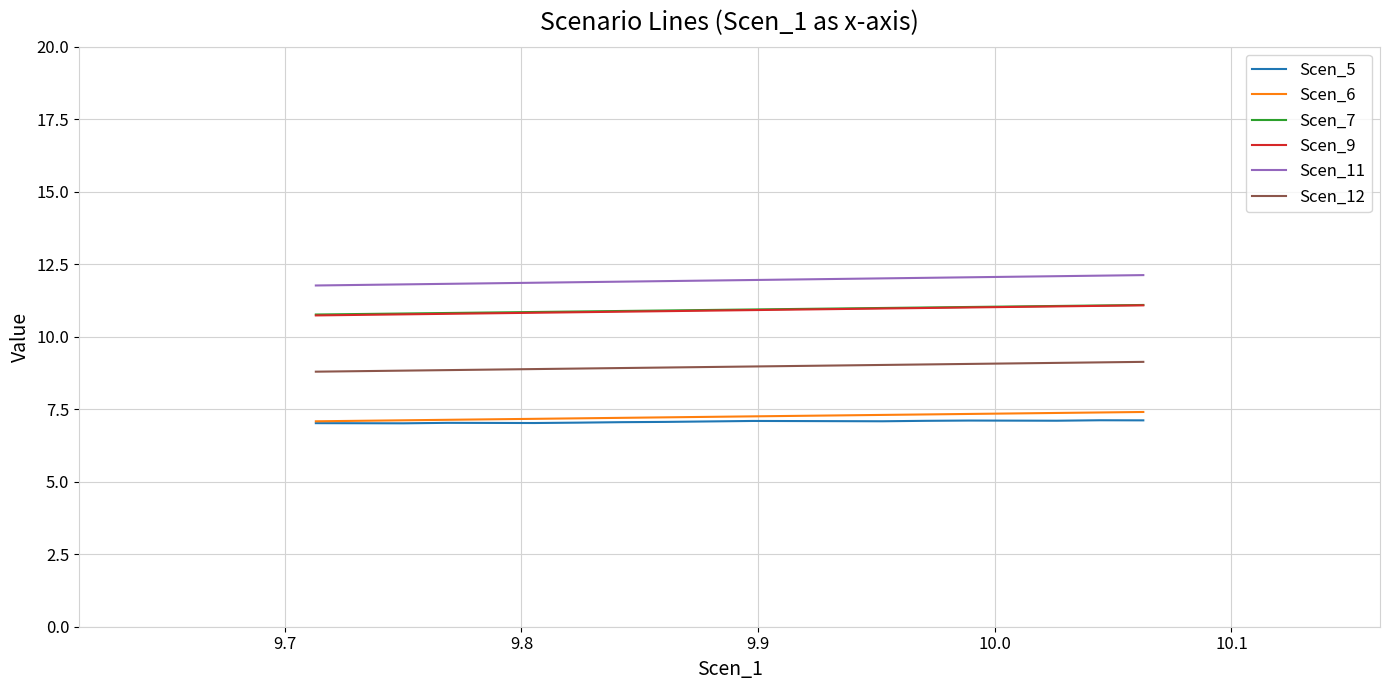

True or false: Scen_9 has a value of 11.0 at 10.0.

True